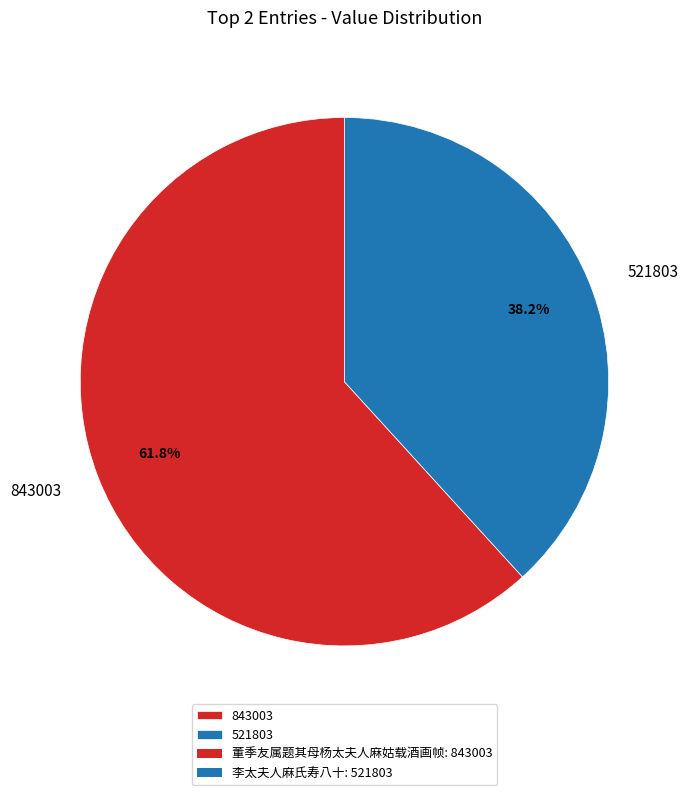

What portion of the pie excludes 521803?

61.8%